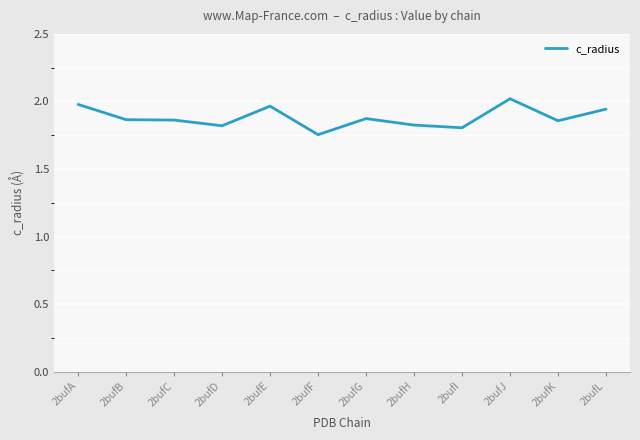

Which has a higher value, 2bufL or 2bufC?

2bufL